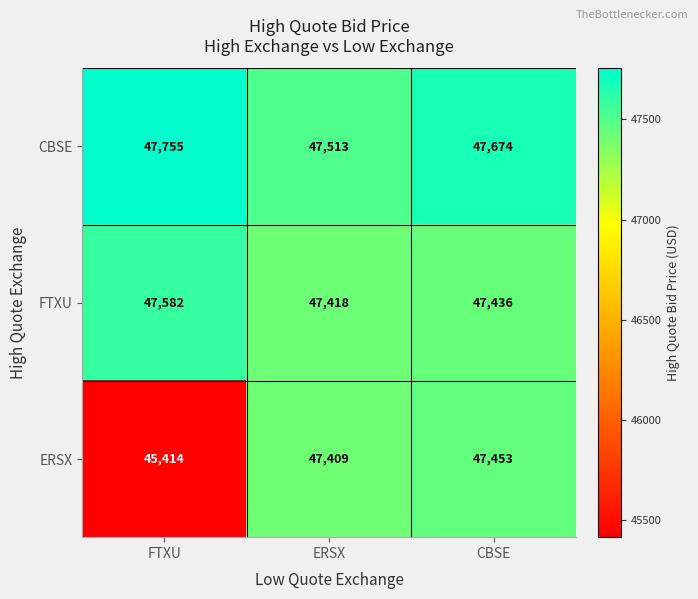

Count the number of data series in this chart.

3